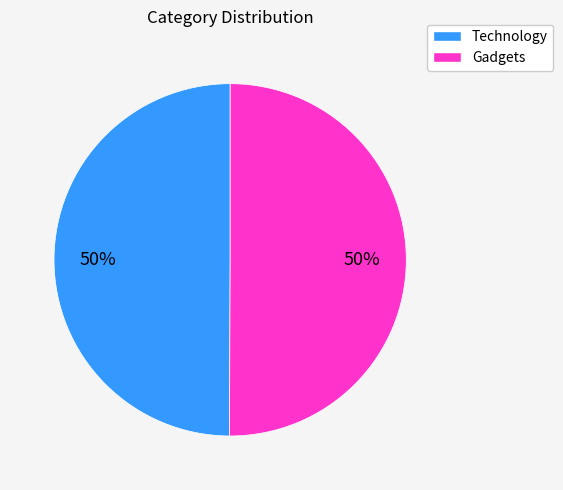

How many slices are in this pie chart?

2